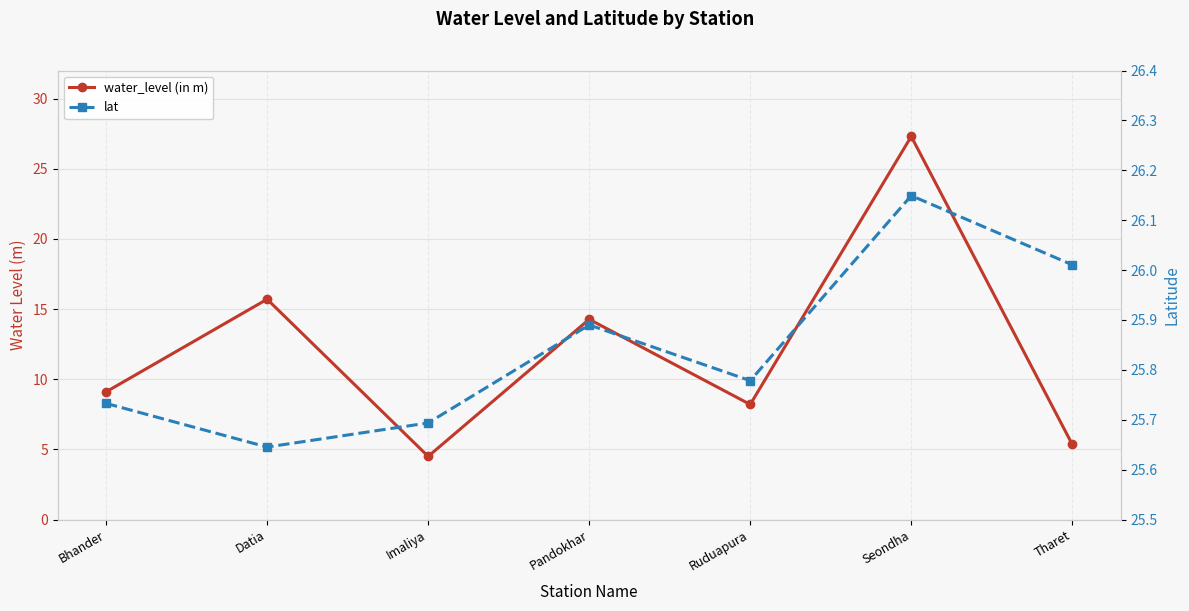

What position from the right is Tharet?

1